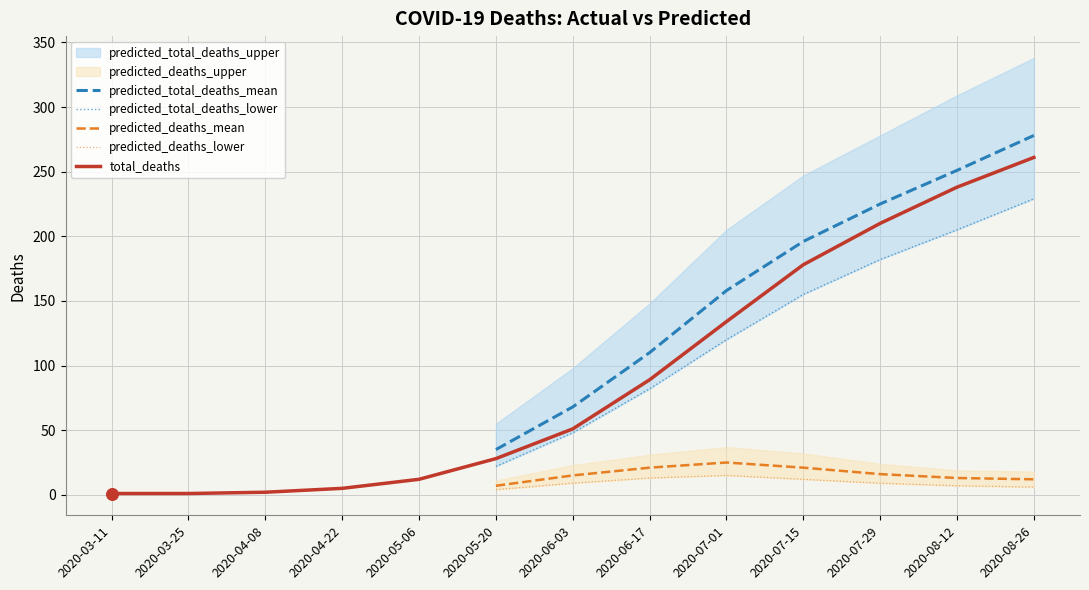

Which series has the widest spread of Y values?

total_deaths